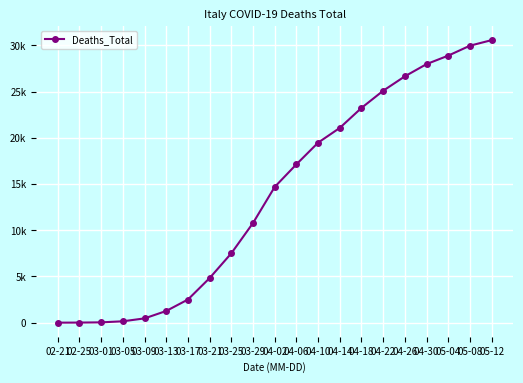

What is the difference between the values at 02-21 and 05-12?

30559